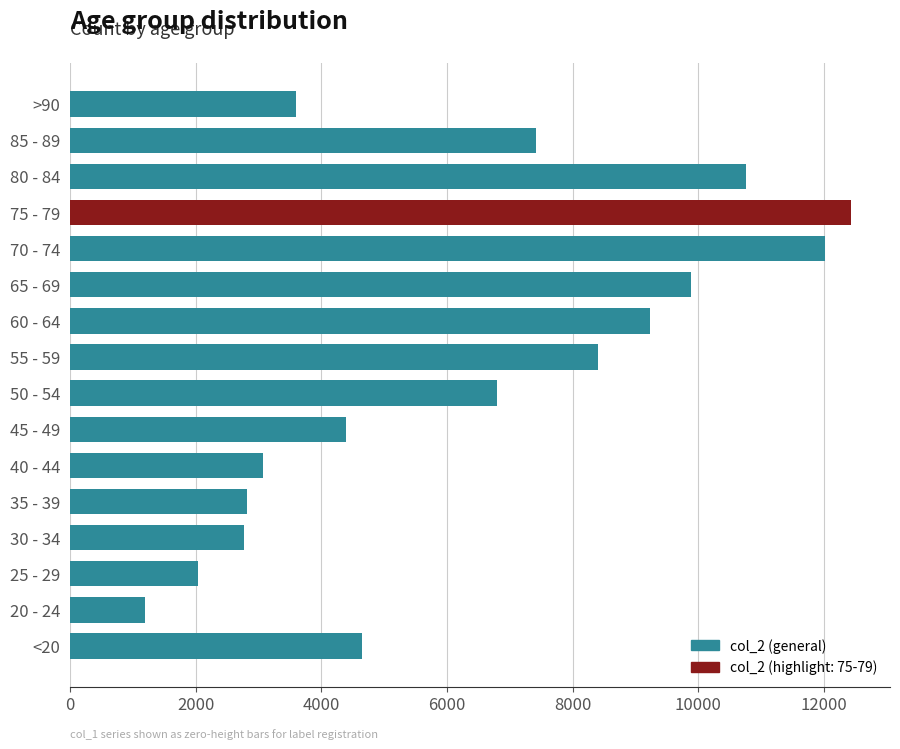

What is the change in value from 55 - 59 to 75 - 79?

+4034